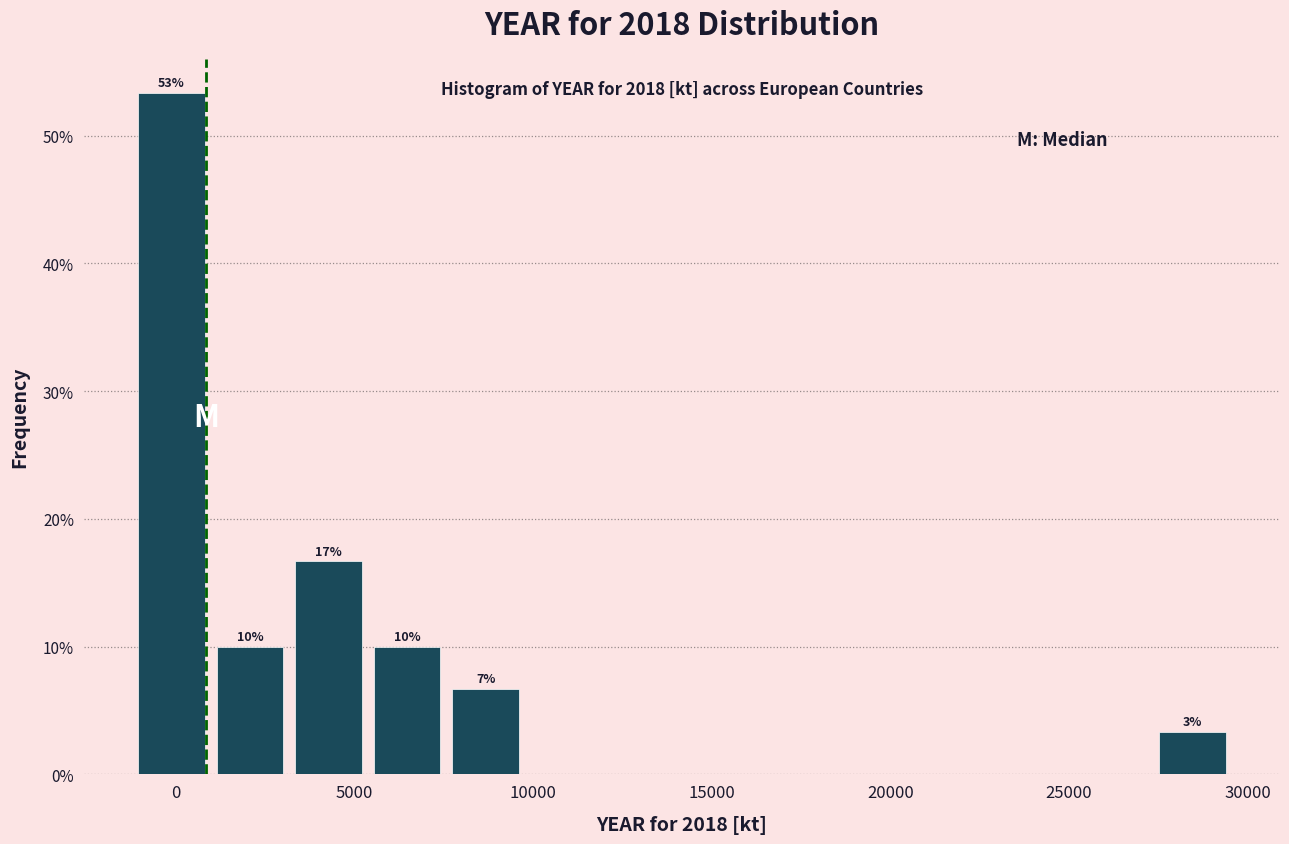

Over which range of the x-axis is the bar tallest?

-1000 to 1000